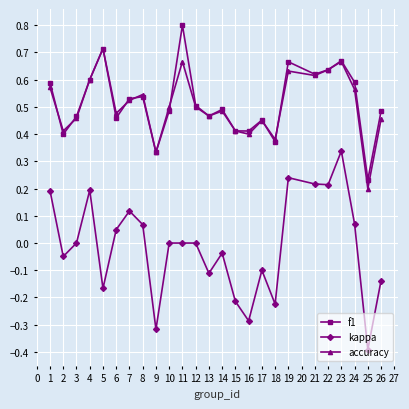

At how many categories does at least one series exceed 0?

25